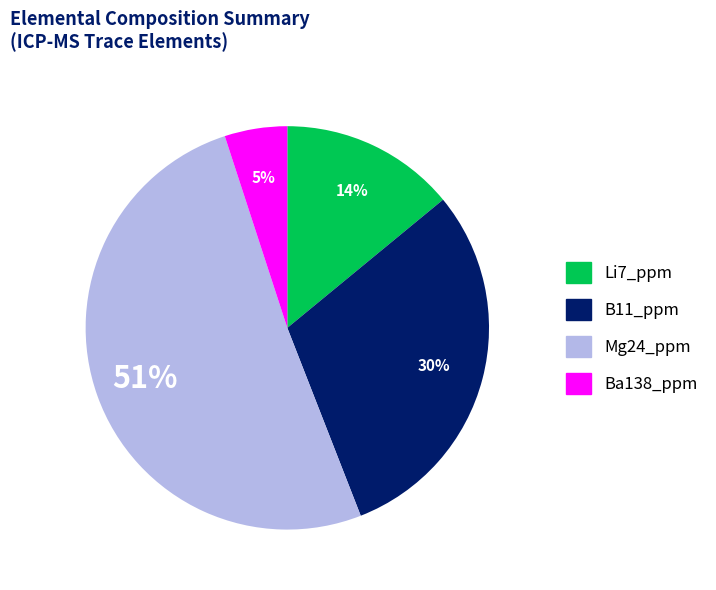

True or false: Ba138_ppm accounts for 1% of the total.

False